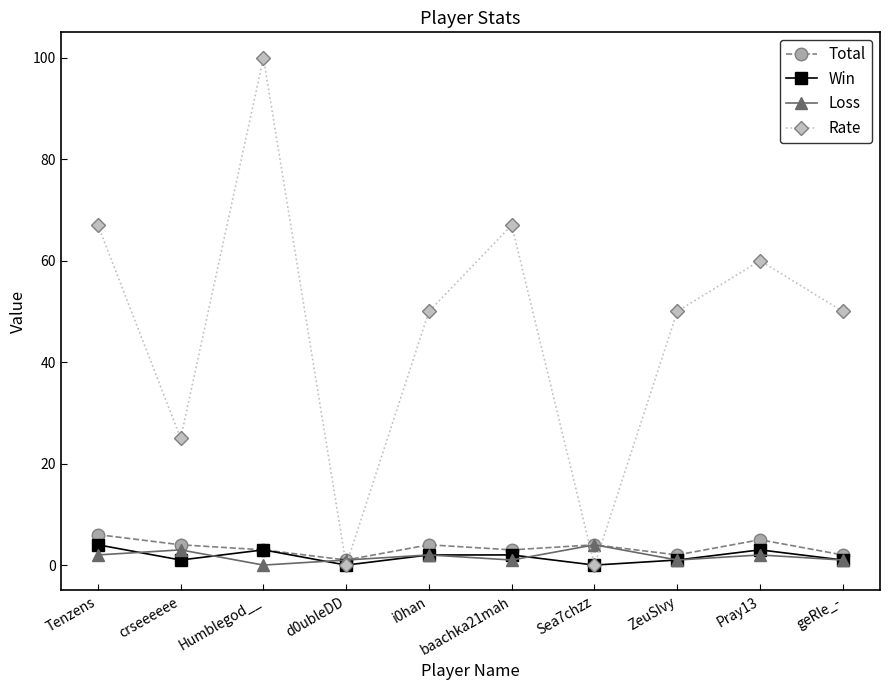

True or false: Rate has a value of 50 at geRle_-.

True